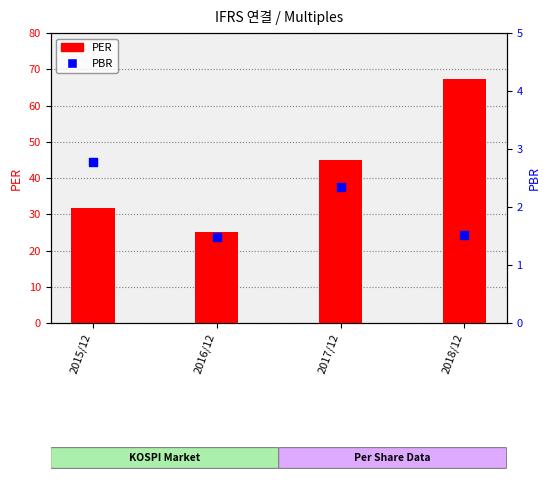

At how many categories does at least one series exceed 34?

2